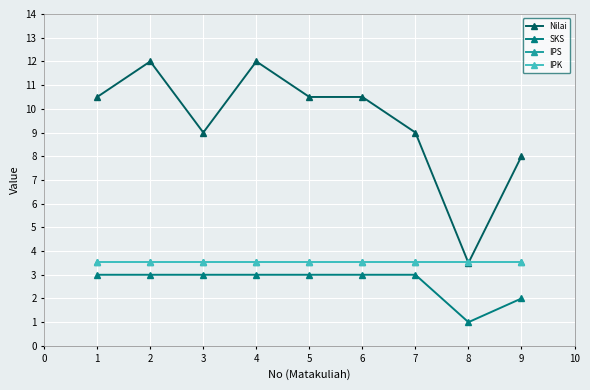

True or false: Nilai has more than 0 interior local peaks.

True